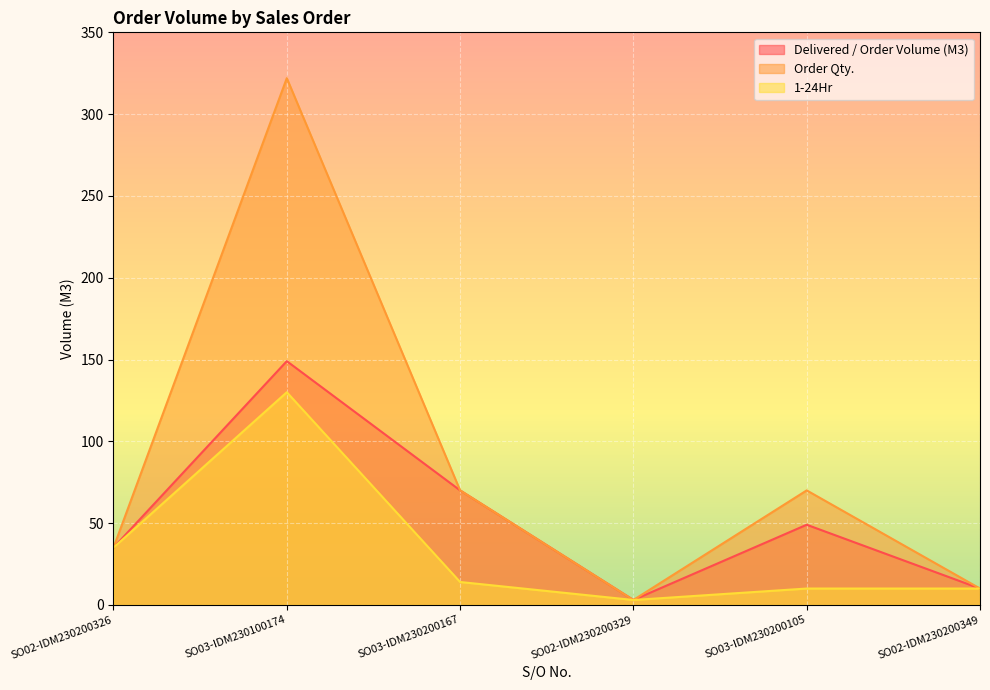

True or false: Order Qty. and Delivered / Order Volume (M3) intersect in this chart.

False